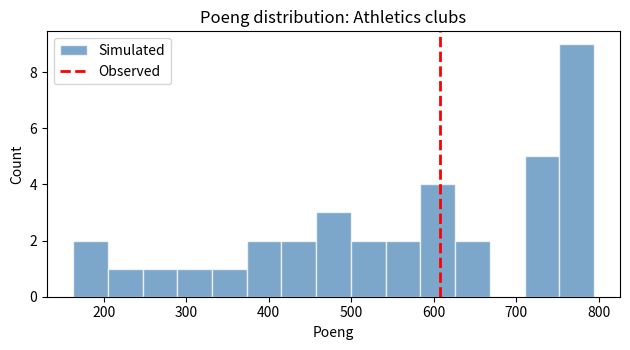

Reading left to right, transcribe this chart: for each bar, give the range it covers on the x-axis and its height. Neither the bar edges nor the heights are printed on the chart, so give them approximately, as read against the axes.

160 to 210: 2
210 to 250: 1
250 to 290: 1
290 to 330: 1
330 to 370: 1
370 to 420: 2
420 to 460: 2
460 to 500: 3
500 to 540: 2
540 to 580: 2
580 to 630: 4
630 to 670: 2
670 to 710: 0
710 to 750: 5
750 to 790: 9